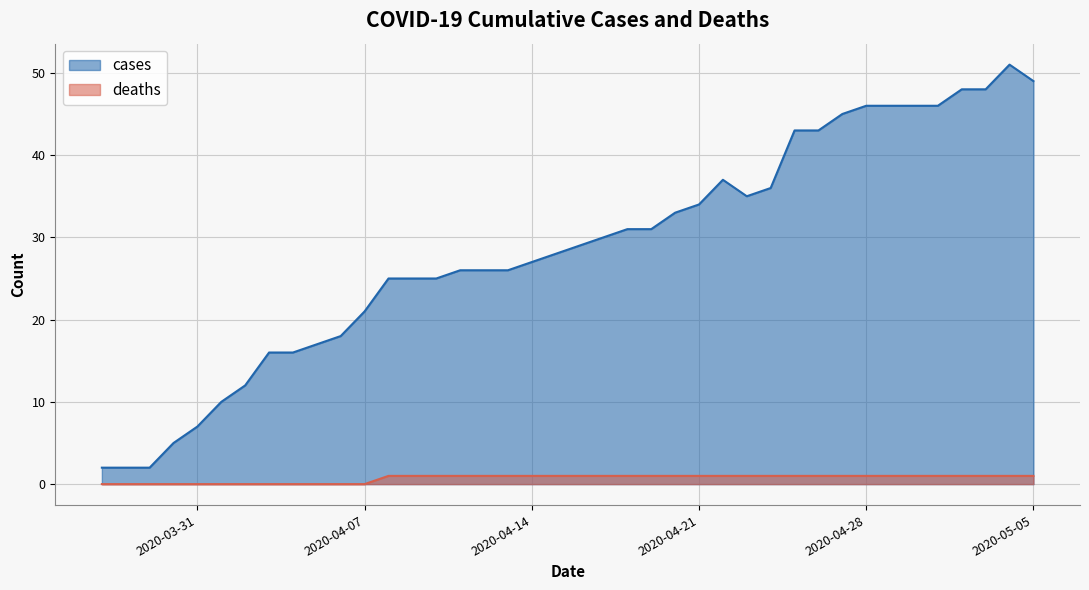

Rank the series at 2020-04-24 from lowest to highest value.

deaths, cases